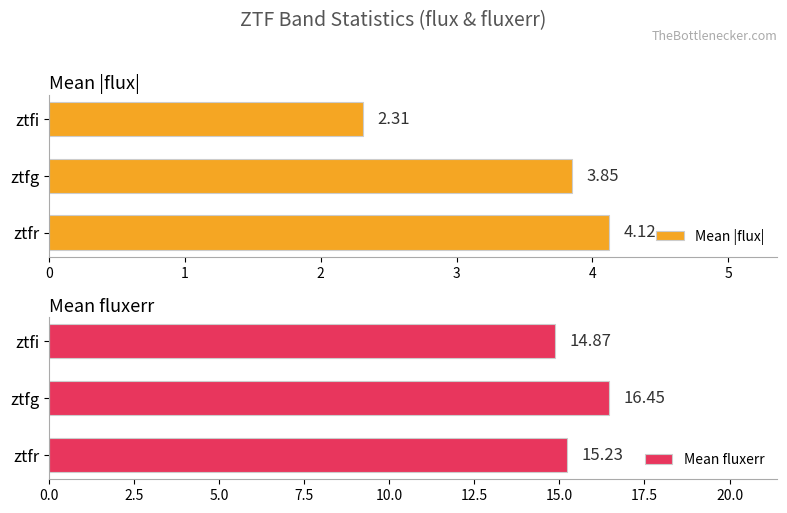

What is the difference between the Mean fluxerr values at ztfr and ztfg?

1.2